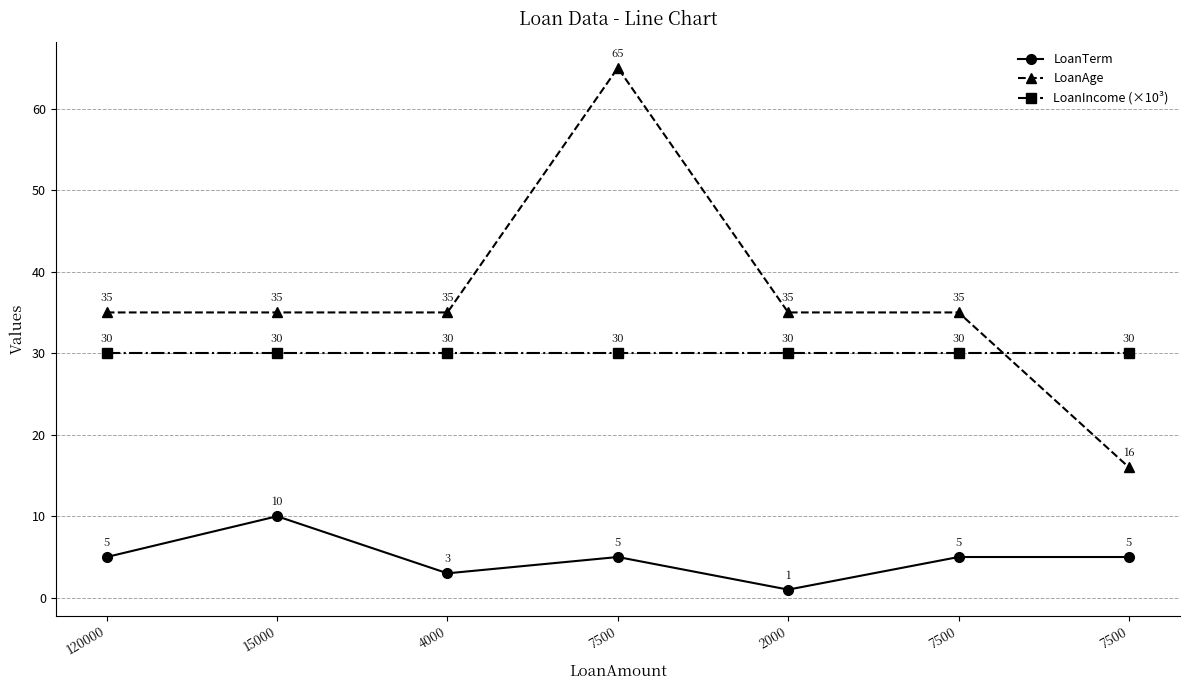

How many lines are shown in the chart?

3